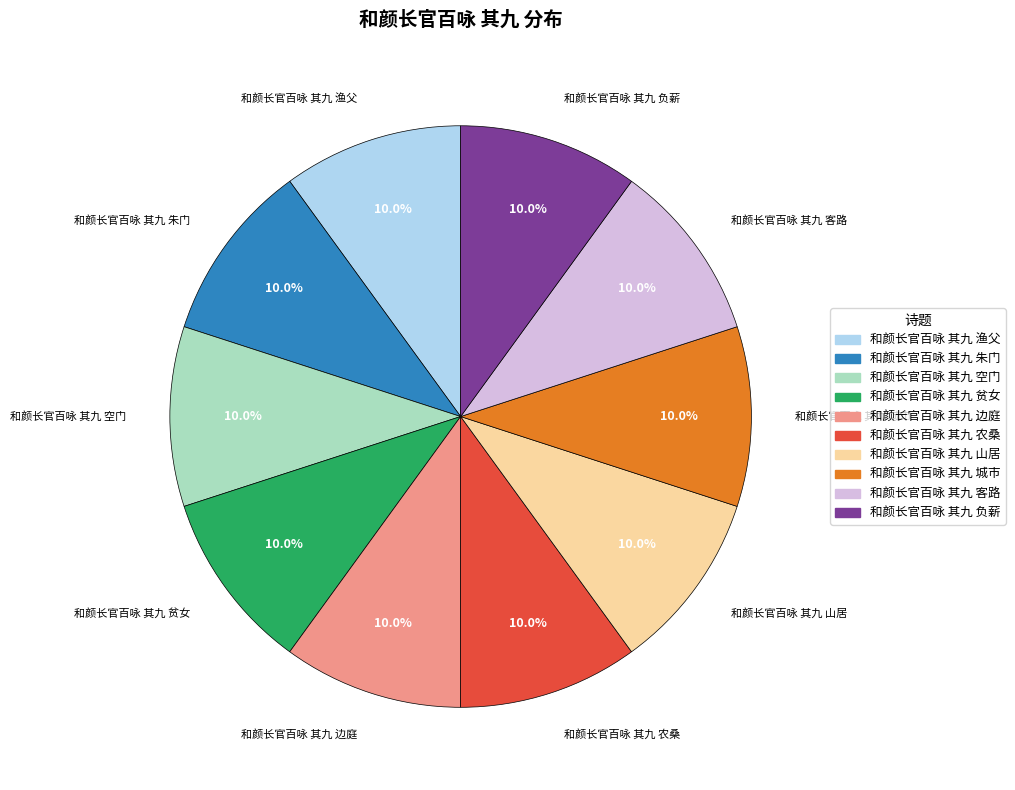

How many segments does this pie chart have?

10